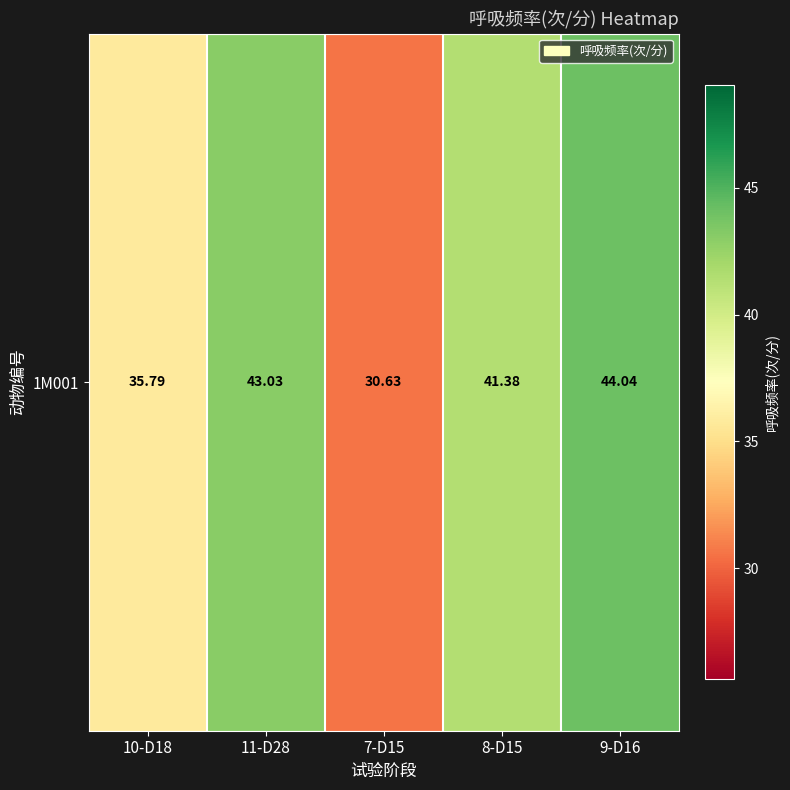

List the labels in order of value, smallest first.

7-D15, 10-D18, 8-D15, 11-D28, 9-D16